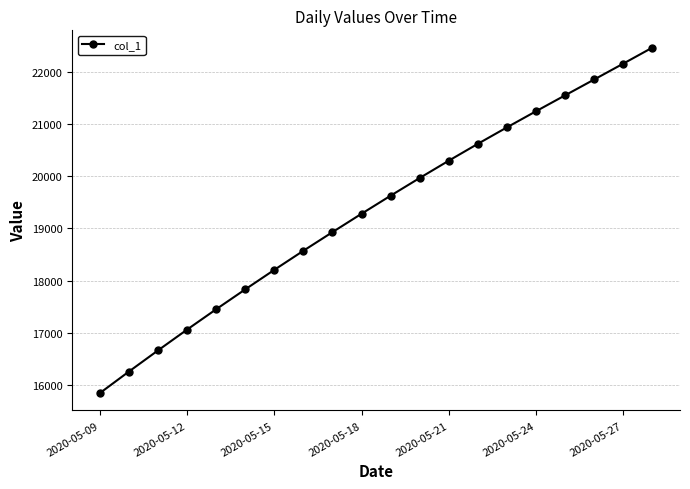

What is the average value?

19337.7